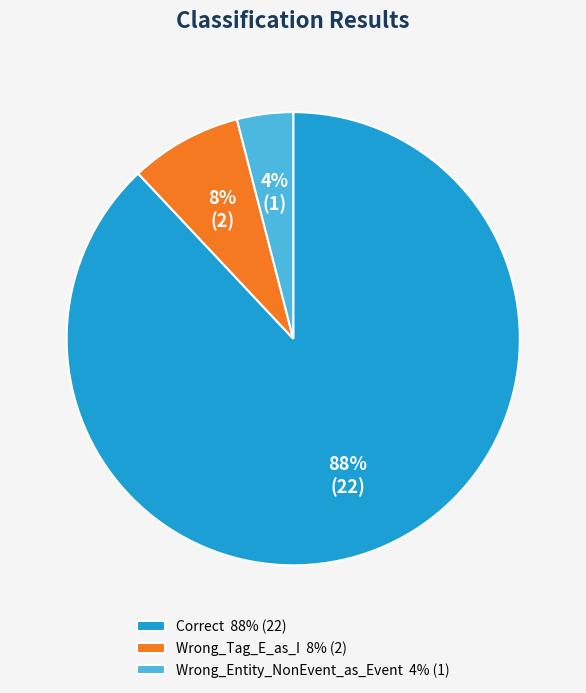

To the nearest percent, what is the difference between the Wrong_Tag_E_as_I and Correct slice percentages?

80%